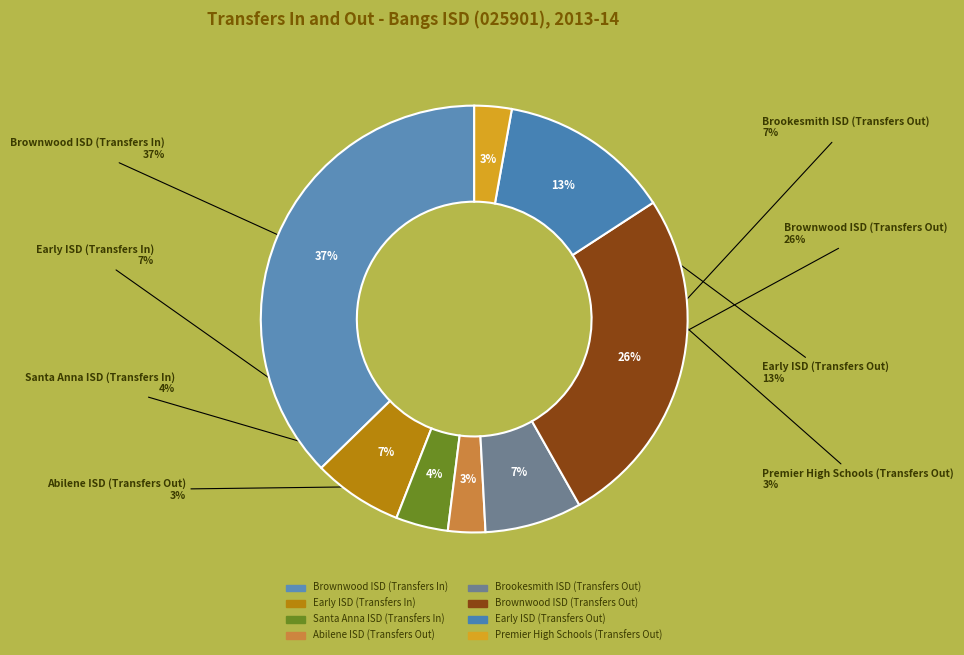

Which category has the smallest portion of the pie?

Abilene ISD (Transfers Out)